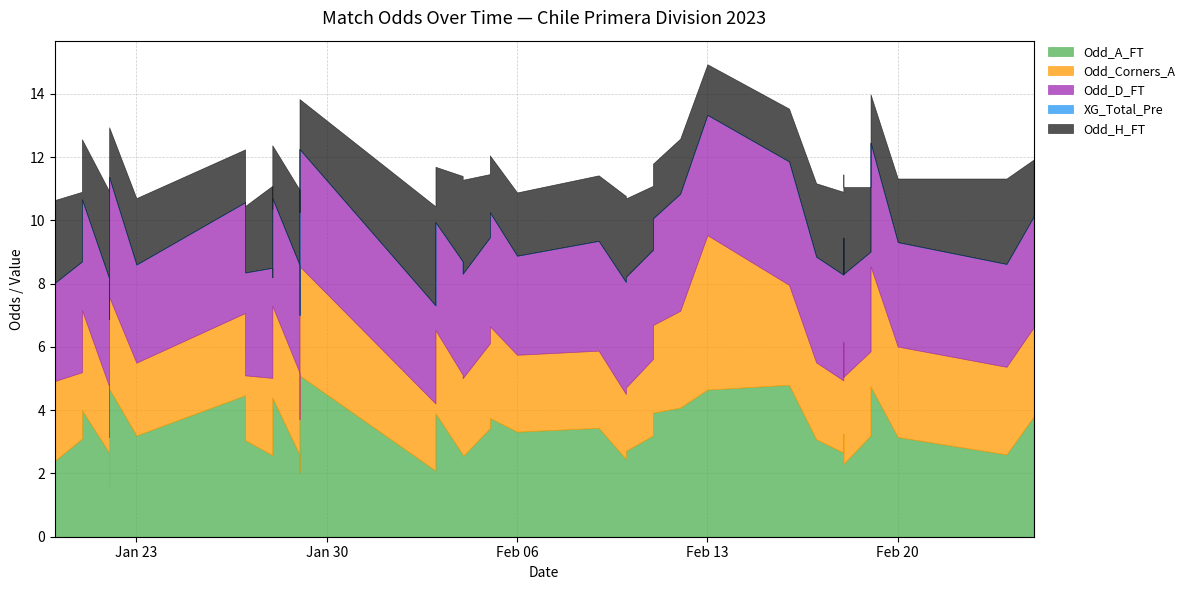

List the labels in order of Odd_H_FT value, smallest first.

2023-02-19, 2023-01-22, 2023-01-29, 2023-02-13, 2023-01-27, 2023-01-28, 2023-02-16, 2023-02-11, 2023-02-12, 2023-02-03, 2023-02-05, 2023-02-25, 2023-01-21, 2023-02-05, 2023-02-06, 2023-02-18, 2023-02-20, 2023-02-11, 2023-02-19, 2023-02-09, 2023-01-23, 2023-01-27, 2023-01-28, 2023-01-21, 2023-02-17, 2023-01-29, 2023-02-10, 2023-01-28, 2023-01-20, 2023-02-18, 2023-01-20, 2023-02-04, 2023-02-24, 2023-02-10, 2023-02-18, 2023-01-22, 2023-02-04, 2023-02-03, 2023-01-29, 2023-01-22